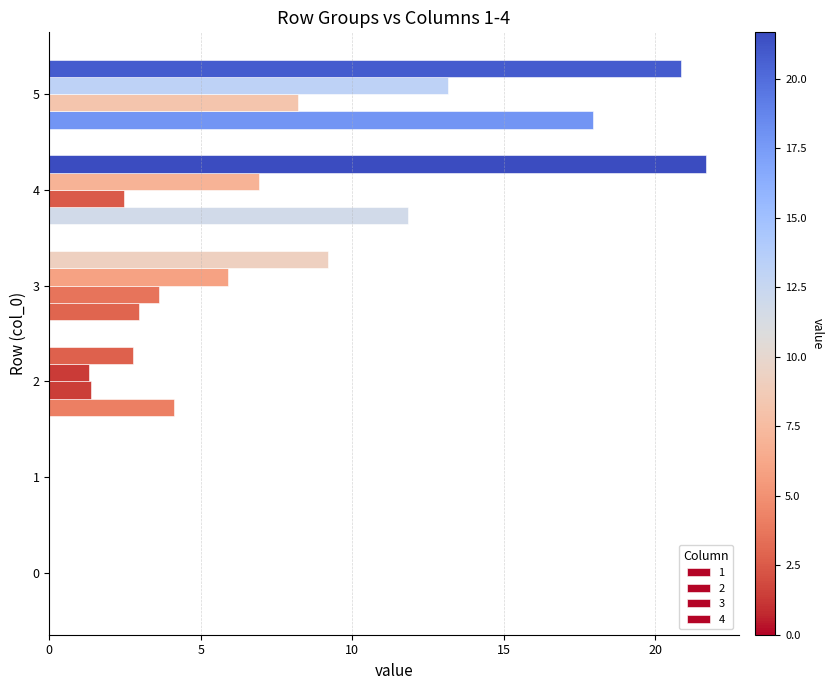

Count the number of data series in this chart.

4